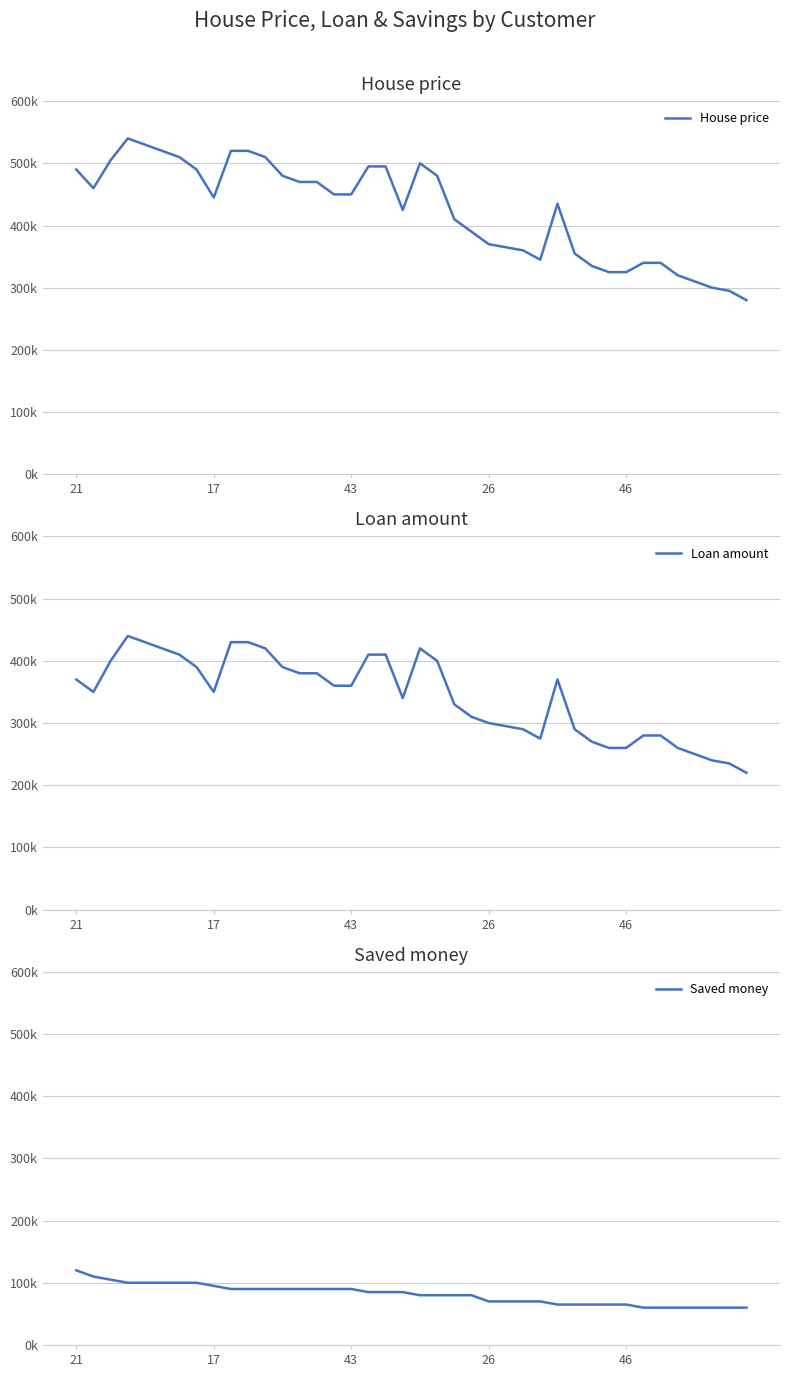

What is the maximum value for Loan amount?

440000